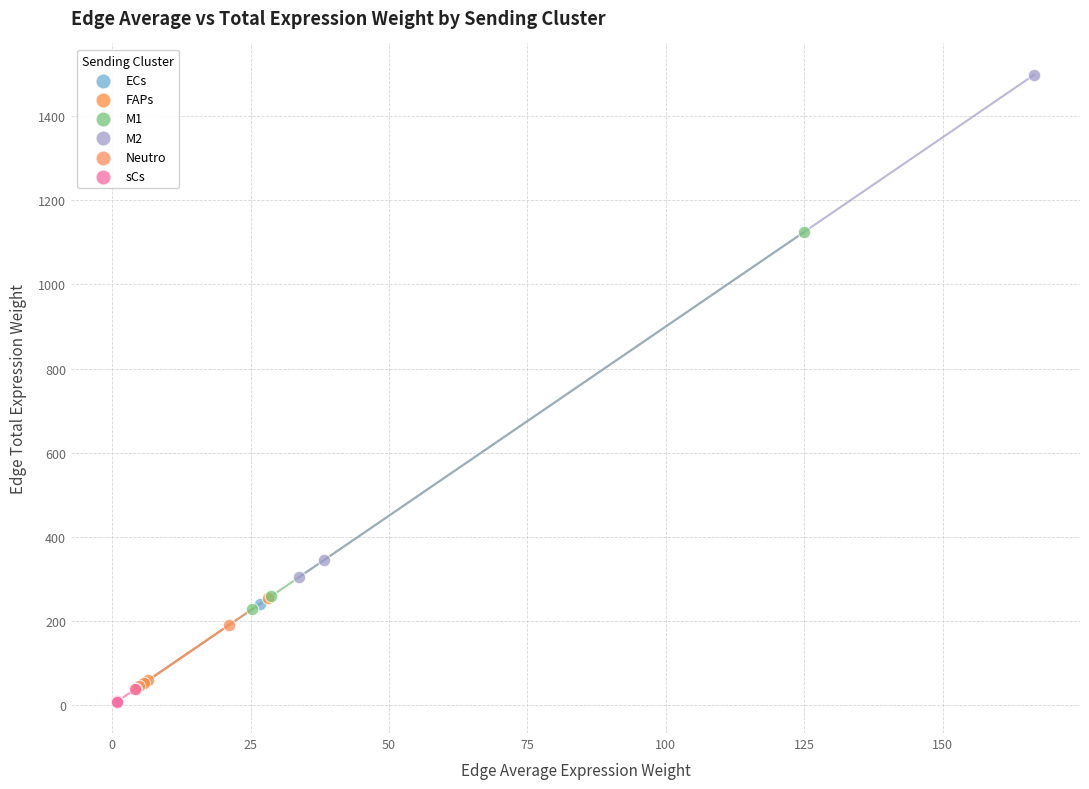

What are all the series names shown in the legend?

ECs, FAPs, M1, M2, Neutro, sCs